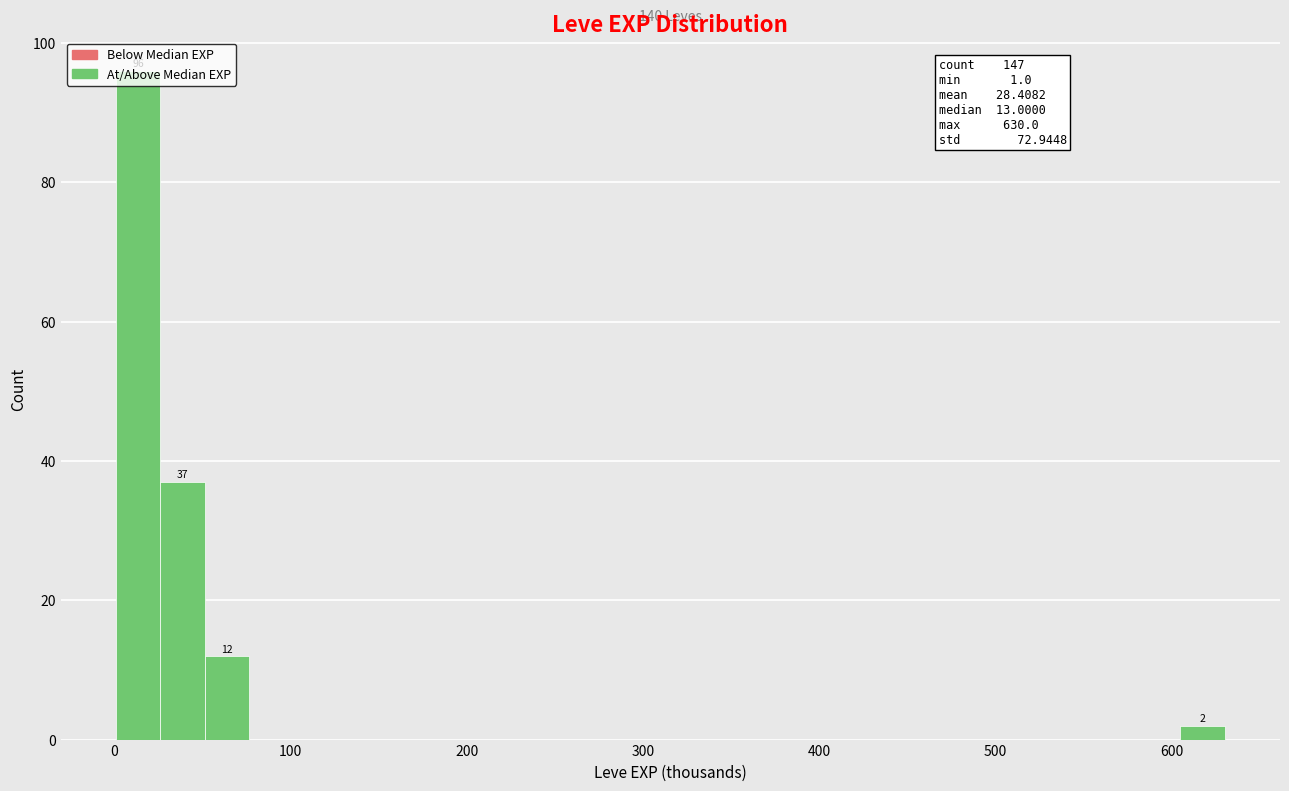

Around what value on the x-axis is the tallest bar? Give the approximate position of its centre, as read against the axis.

10